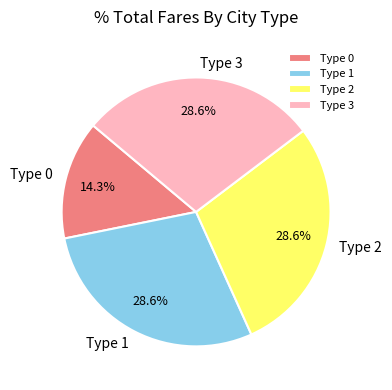

Combined, what portion of the pie is Type 2 and Type 0?

42.9%